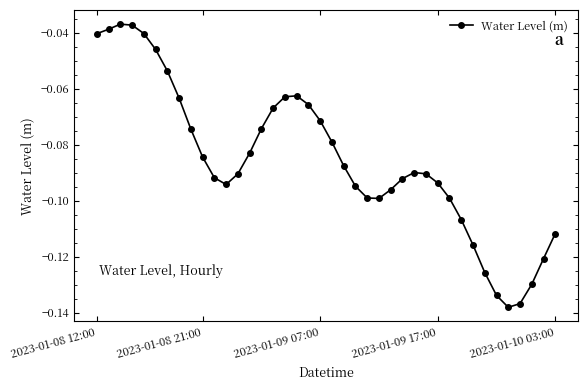

Is this an area chart (filled region under the line)?

No